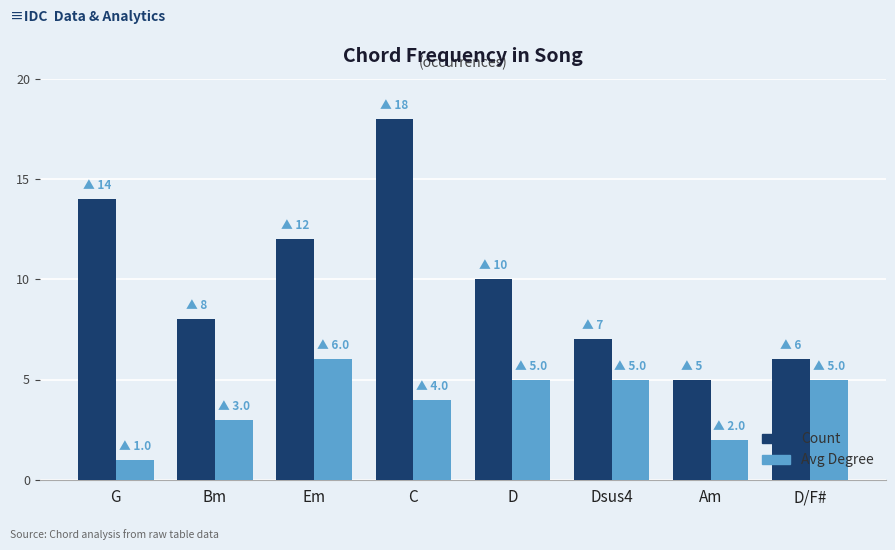

Does the chart contain stacked bars?

No